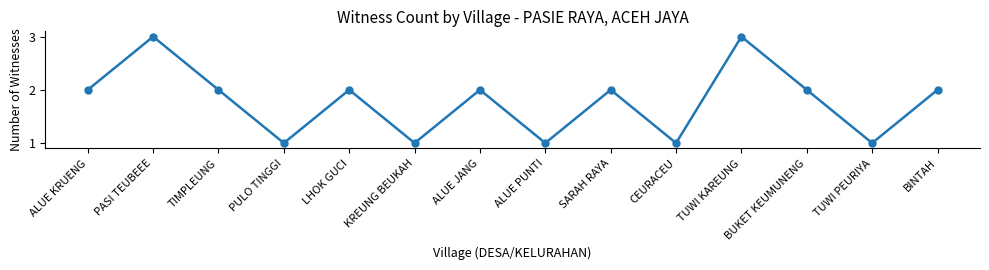

Is it true that the value at SARAH RAYA is 2?

True